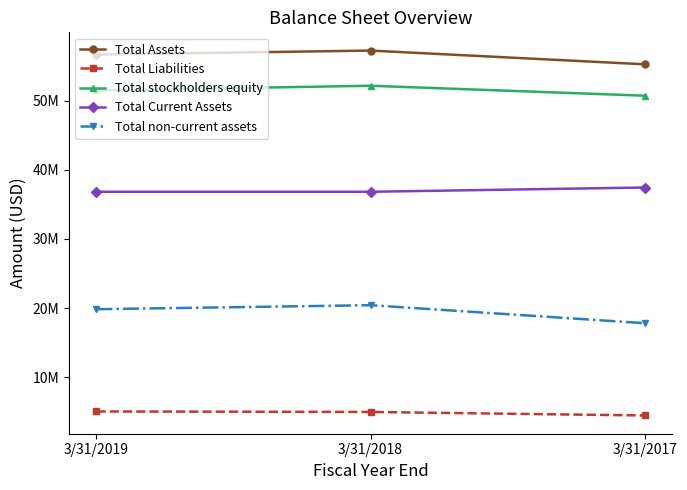

What is the smallest value displayed?

4468000